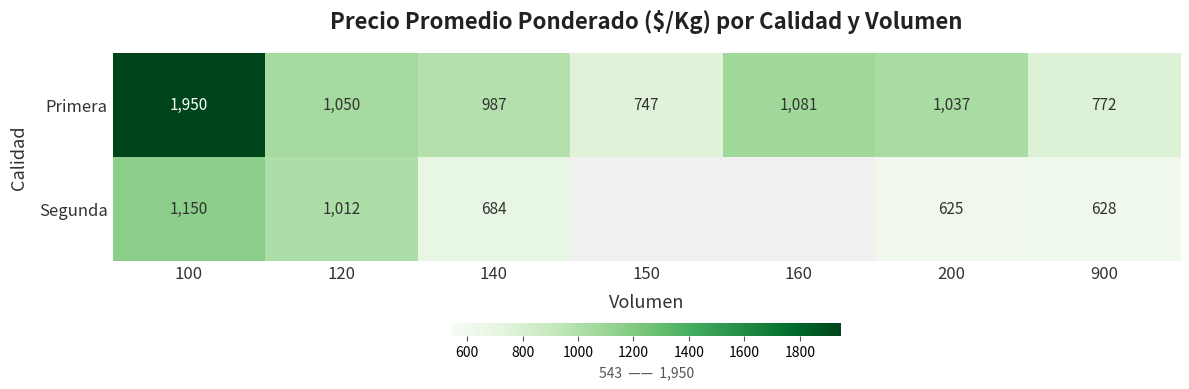

What is the spread (max minus min) of values at 900?

144